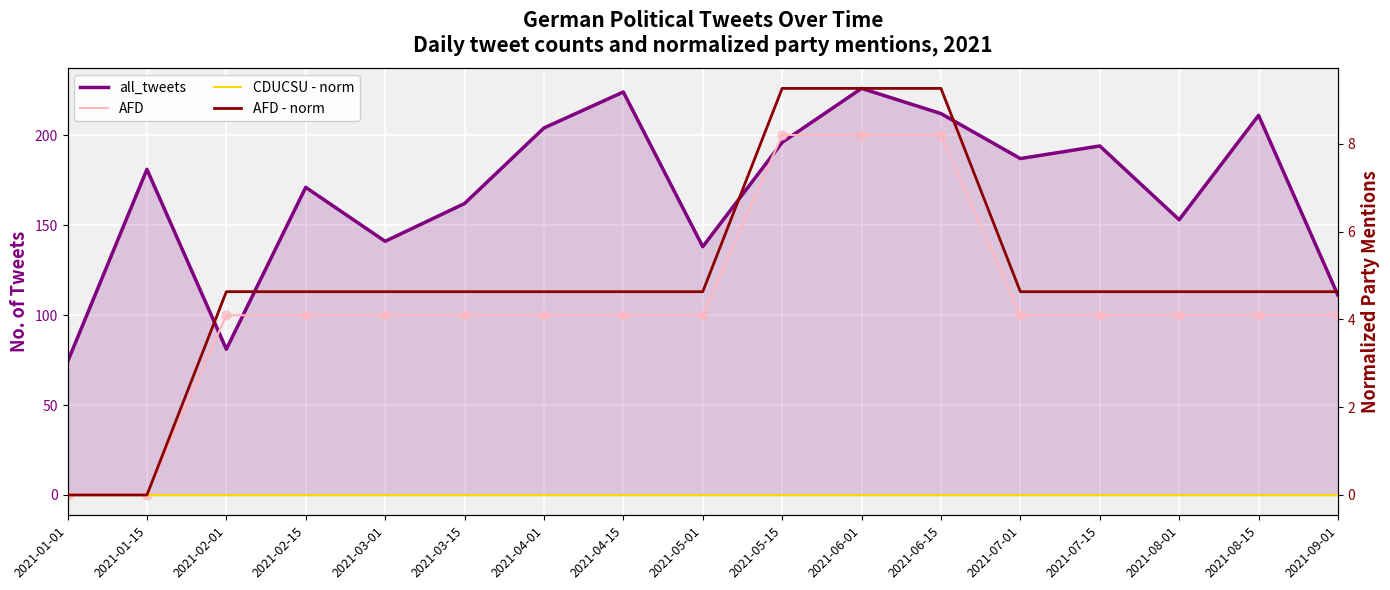

Which series has the largest total across all categories?

all_tweets